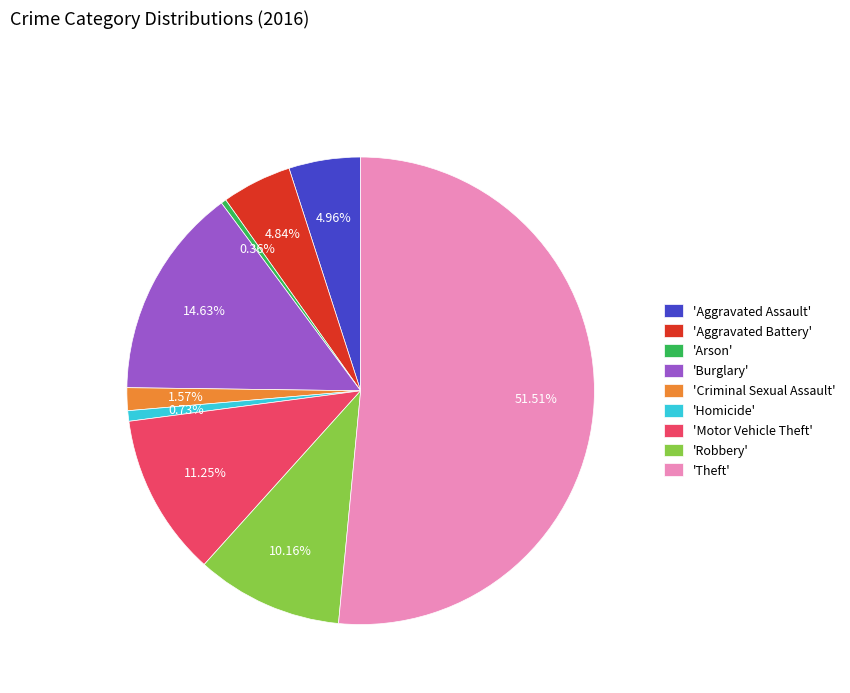

What is the largest slice in the pie chart?

'Theft'